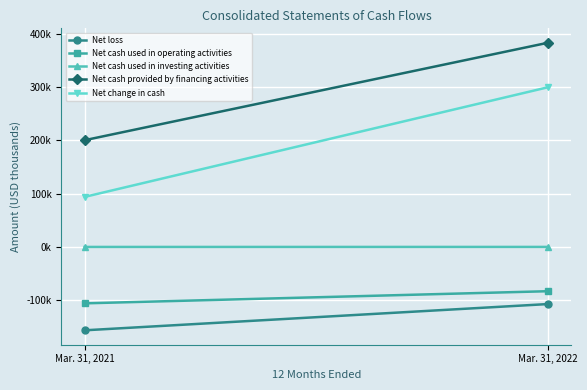

What is the highest value of the Net cash provided by financing activities series?

383112